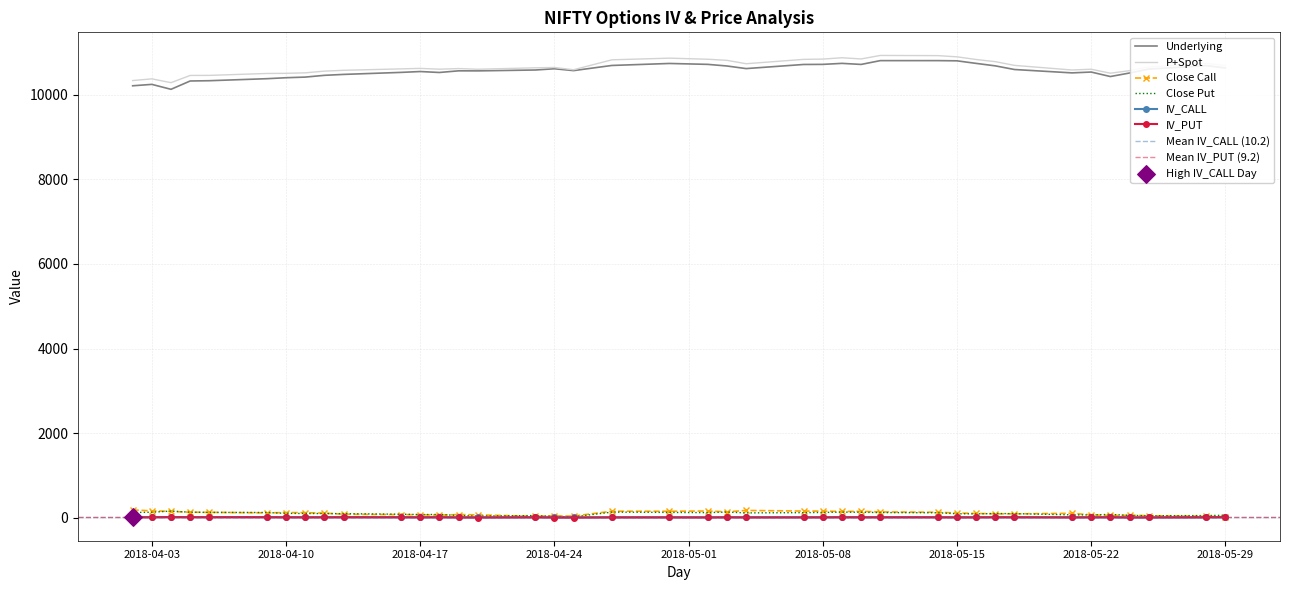

Which series reaches the maximum Y coordinate?

P+Spot